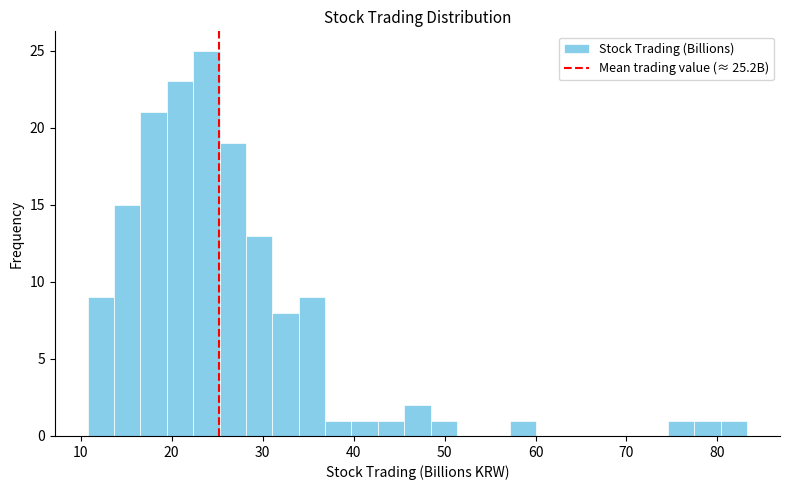

Around what value on the x-axis is the tallest bar? Give the approximate position of its centre, as read against the axis.

24